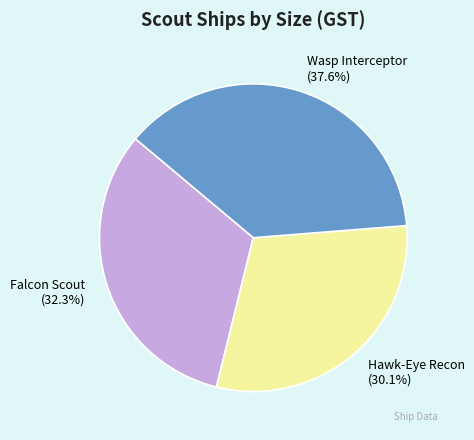

Which slice is the smallest?

Hawk-Eye Recon